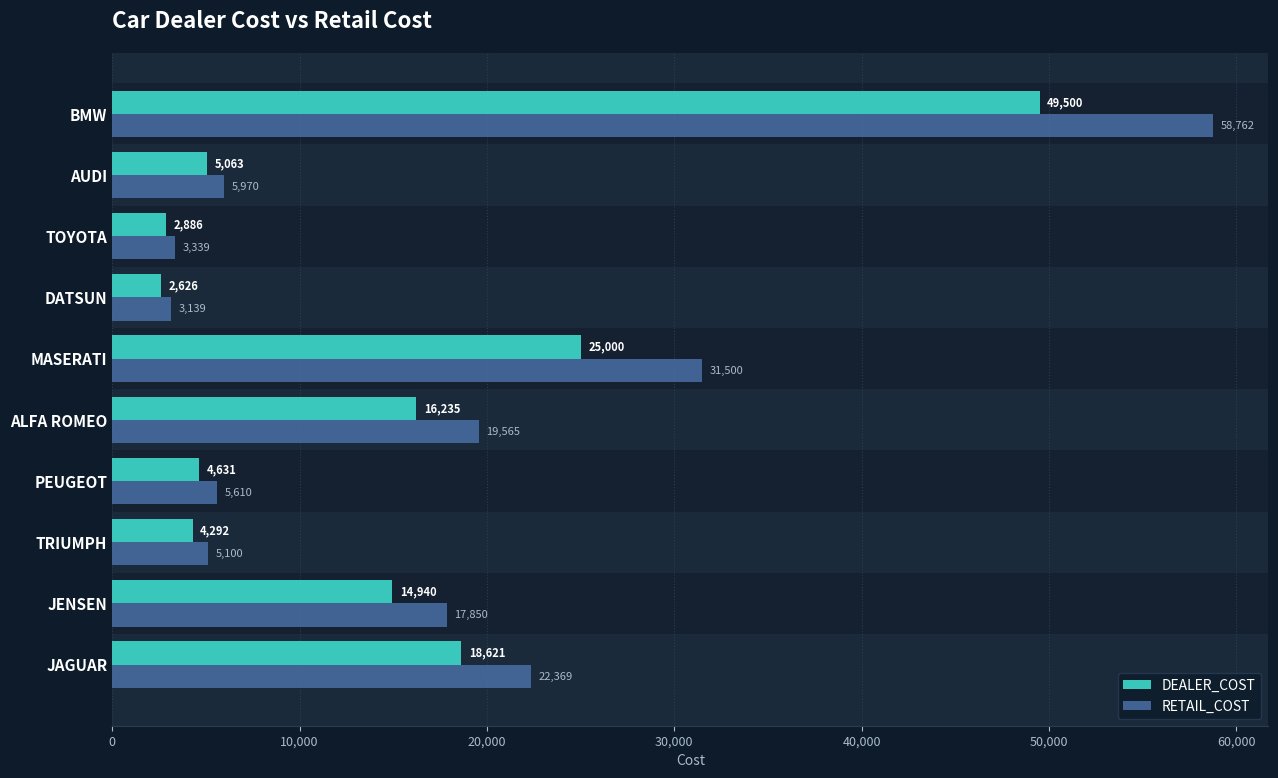

Which series has the largest total across all categories?

RETAIL_COST